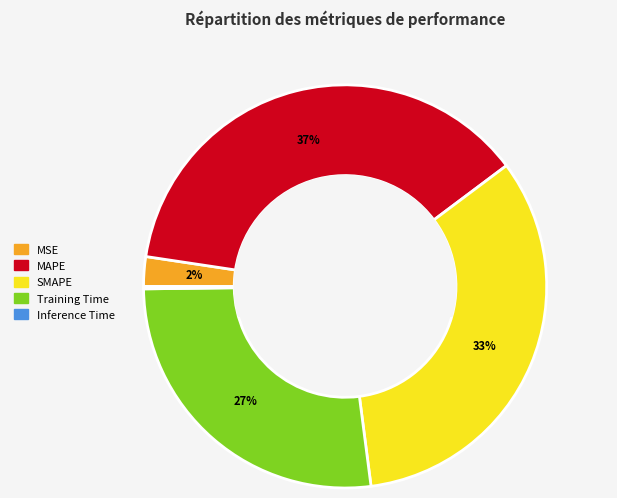

The MAPE slice represents 37% of the pie. True or false?

True